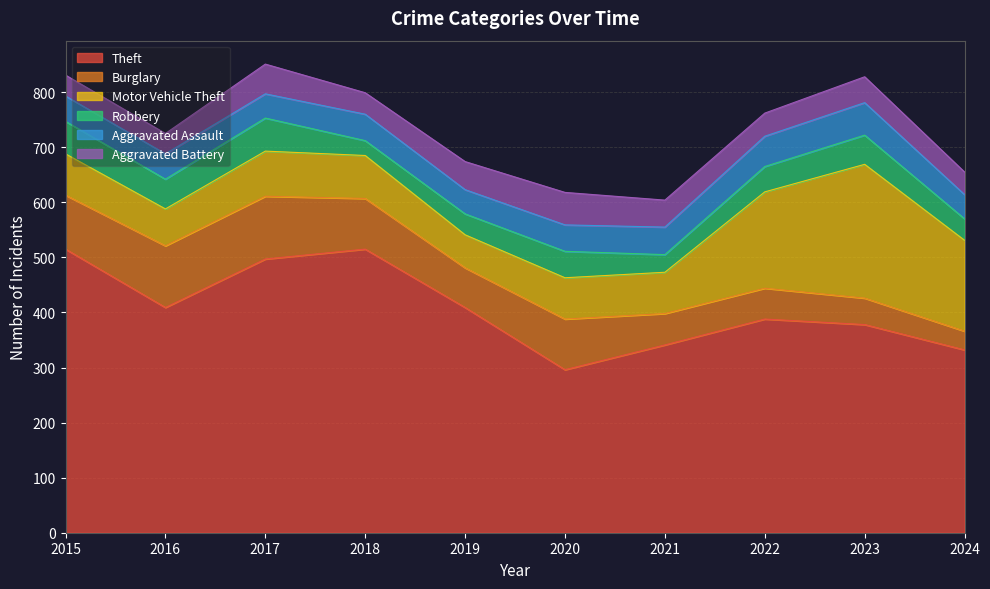

At which category does Burglary reach its first local peak?

2017